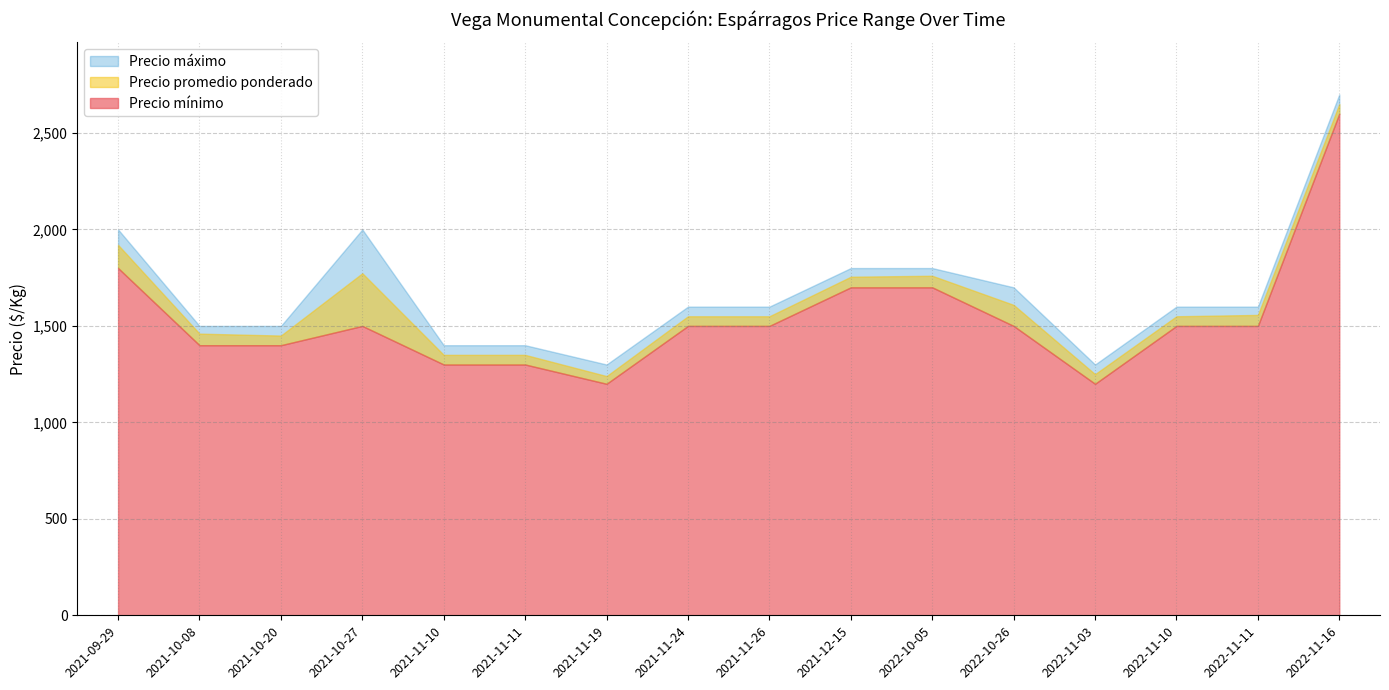

True or false: Precio promedio ponderado and Precio máximo cross at least once.

False